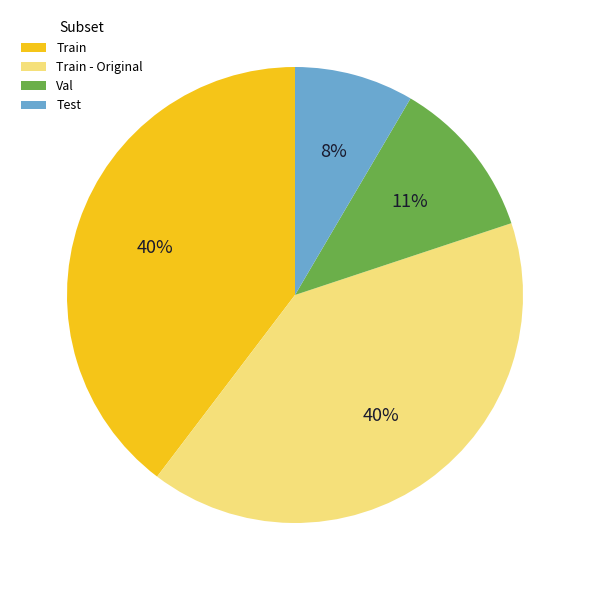

To the nearest percent, what is the combined percentage of Test and Train?

48%